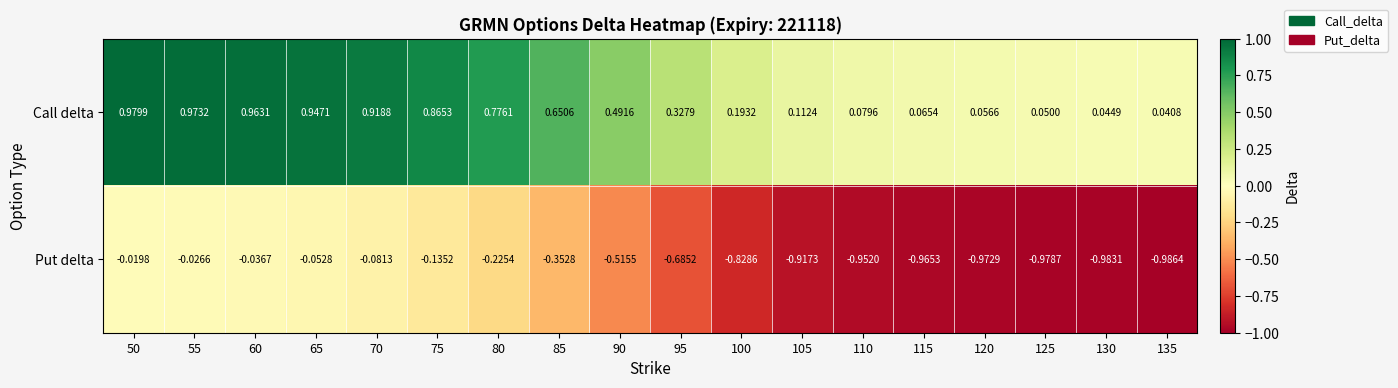

Between 65 and 125, which series saw the biggest shift?

Put delta